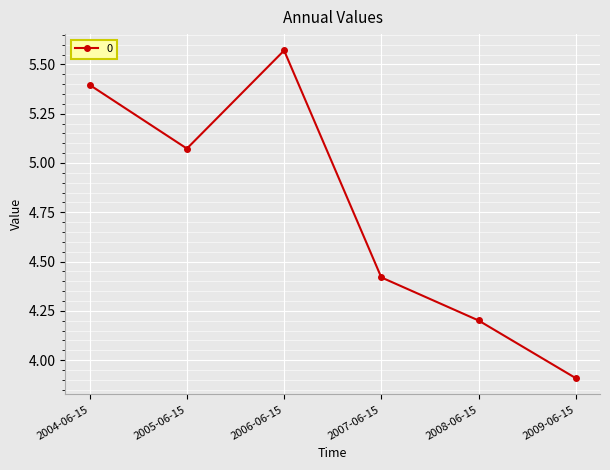

The chart shows a value of 1.1 at 2004-06-15. True or false?

False